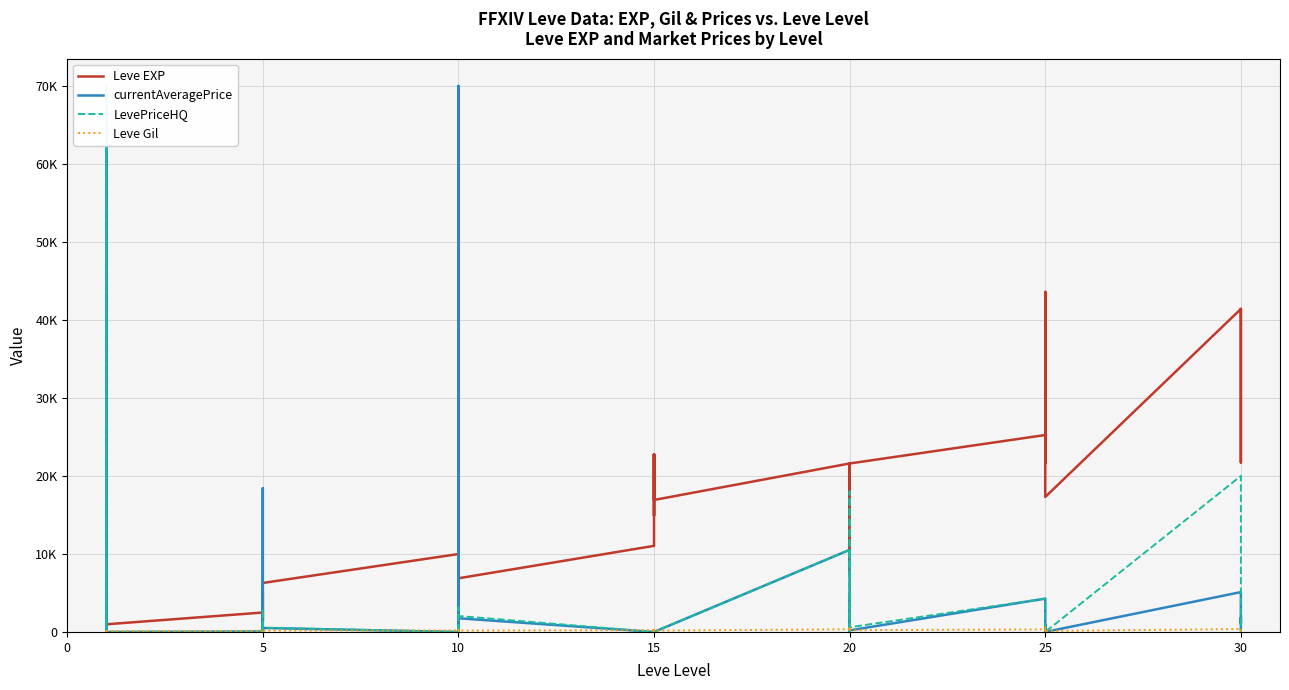

Is it true that Leve EXP equals 3965.2 at 15?

False